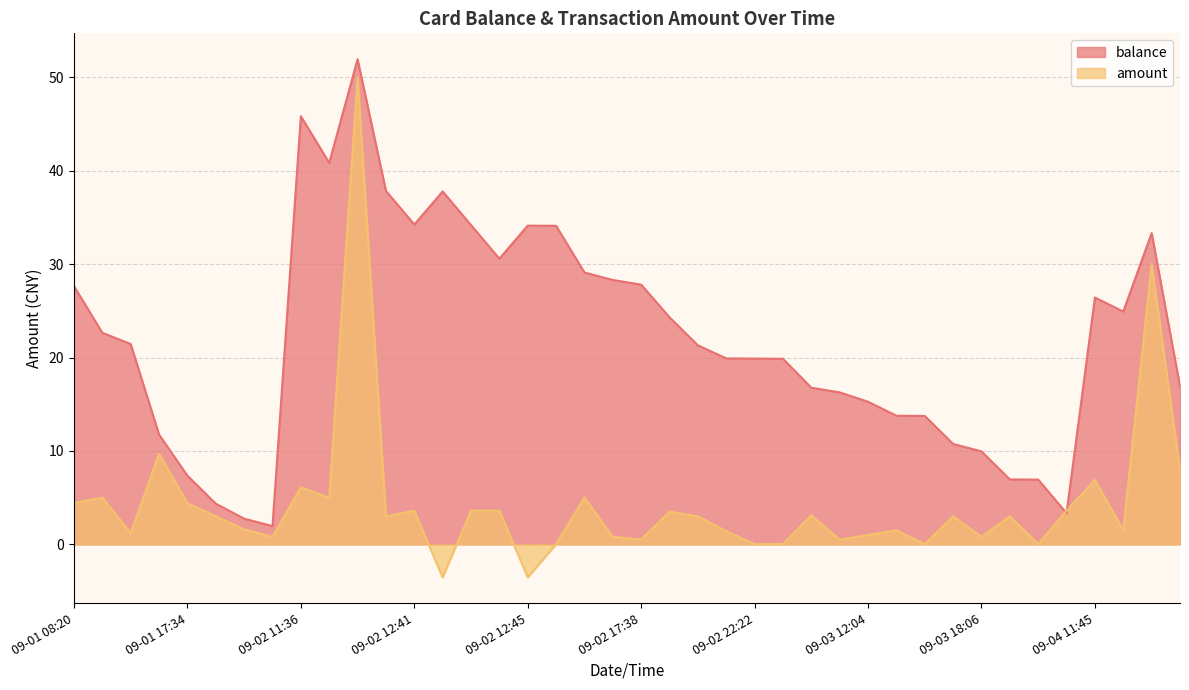

Where is amount nearest to the value 23?

09-04 11:48